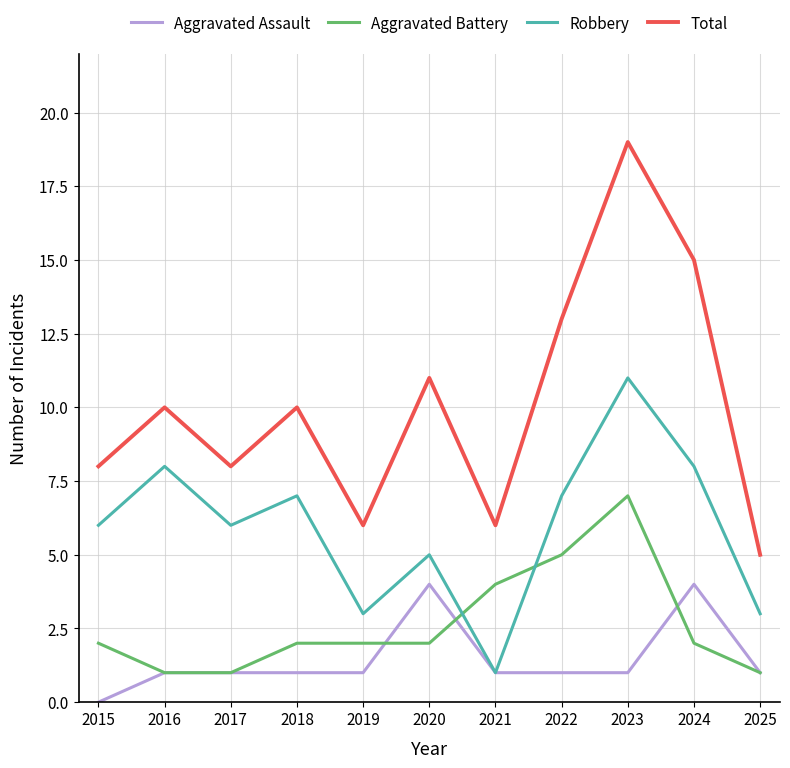

At which label does Robbery reach its minimum?

2021